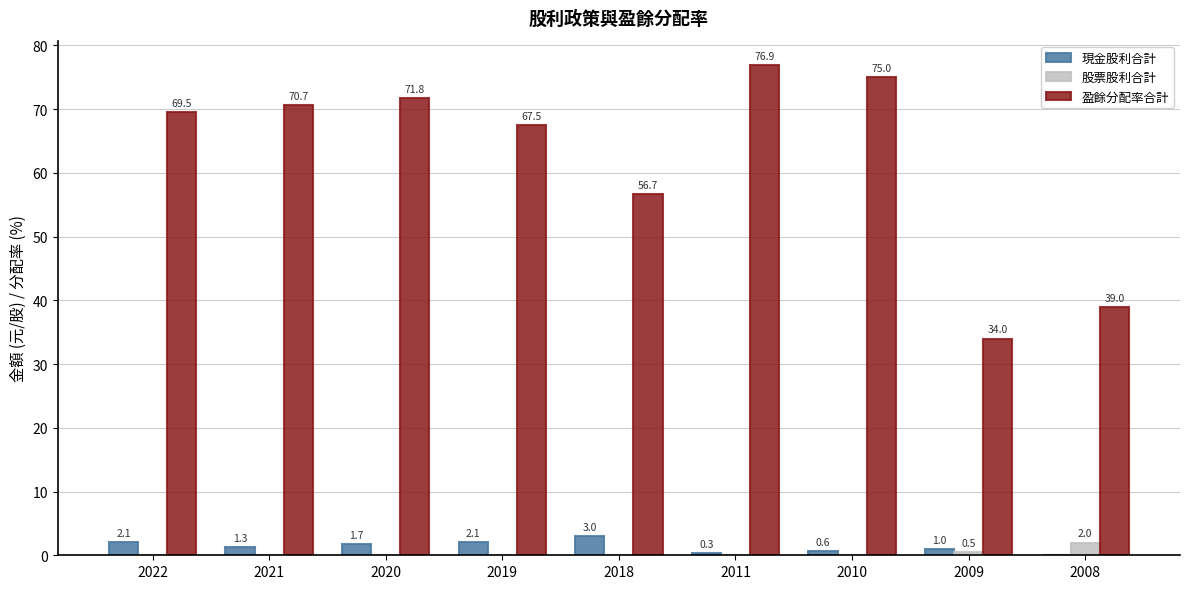

What are all the series names shown in the legend?

現金股利合計, 股票股利合計, 盈餘分配率合計